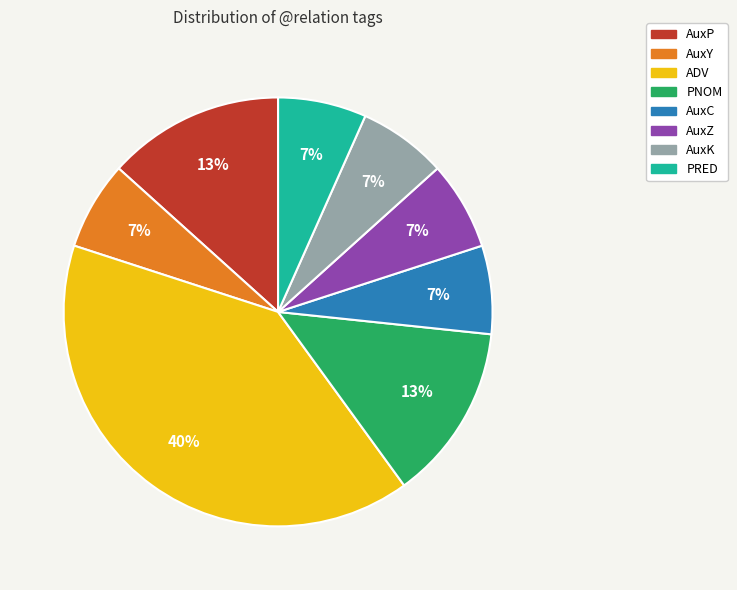

Is AuxK the majority of the pie?

No